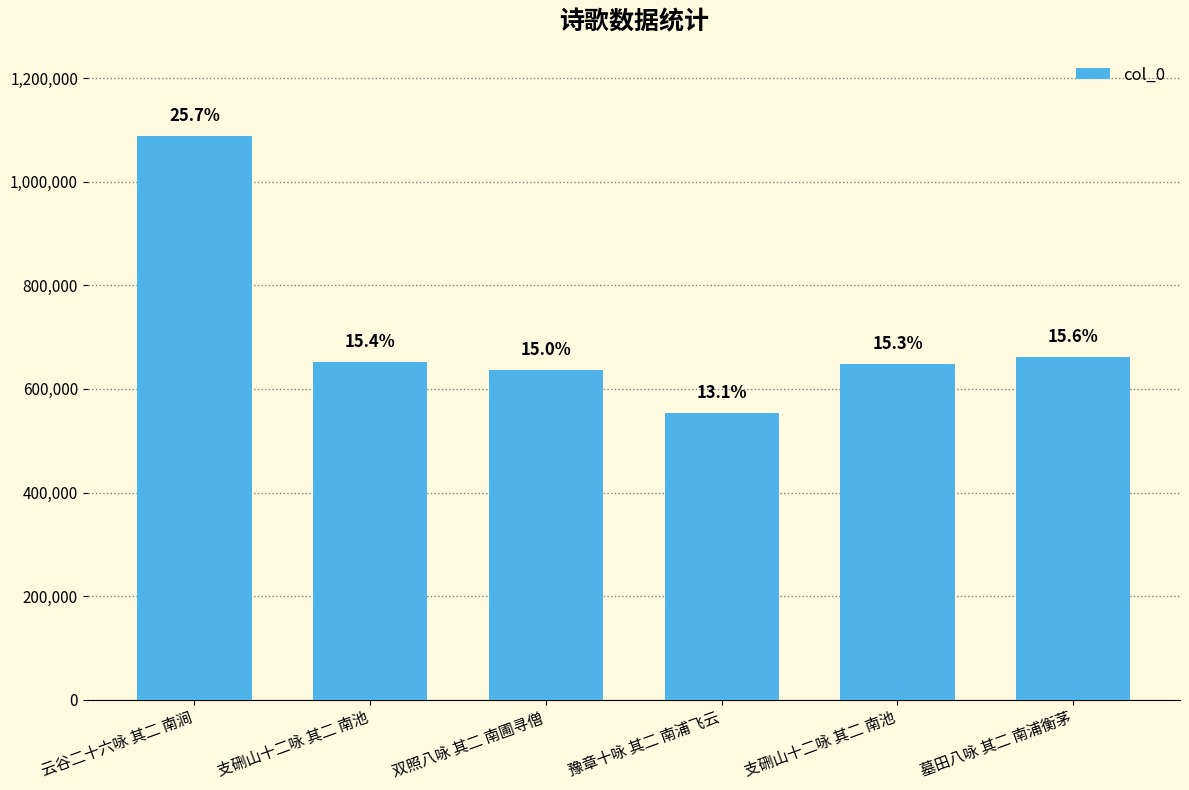

How many bars are there in total?

6